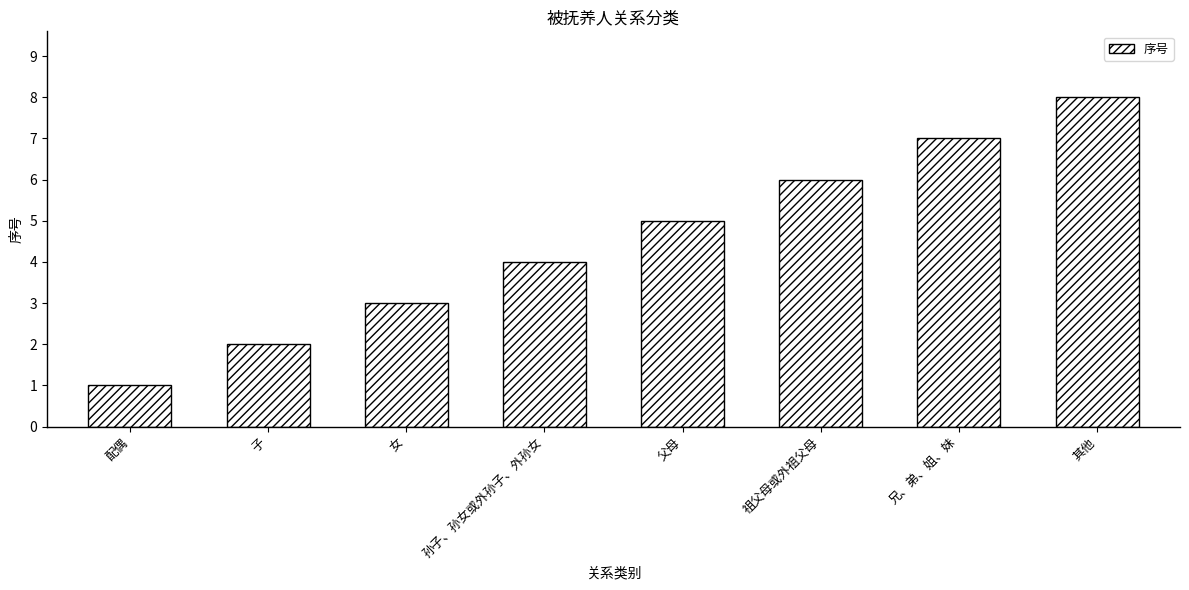

Count the values in the range 3 to 7.

5